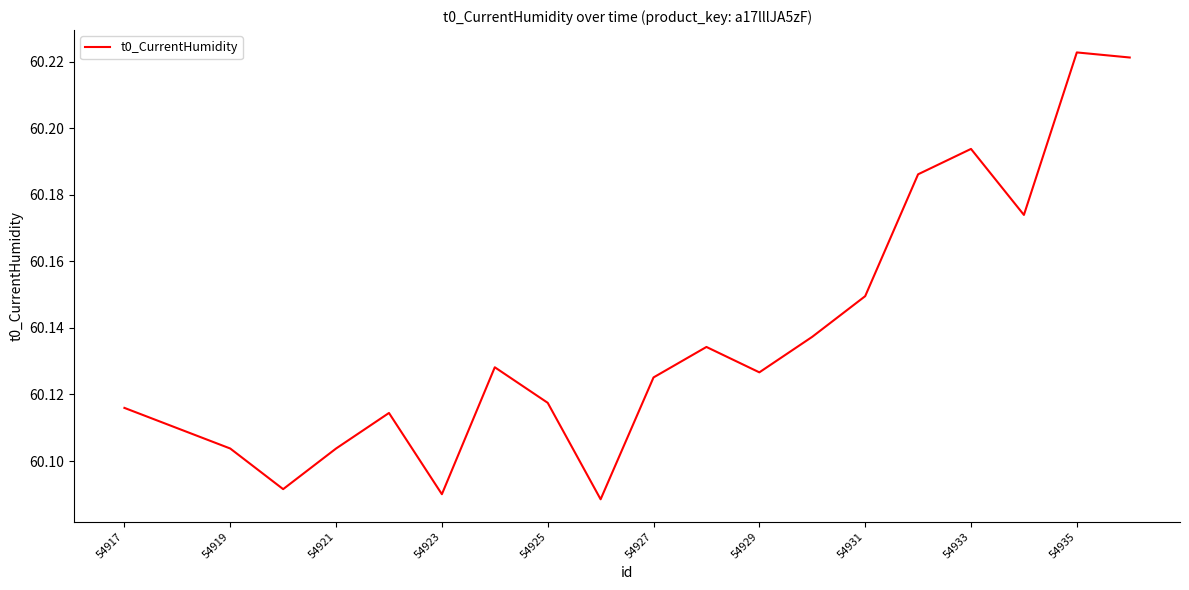

Reading left to right, transcribe all the data shown in this chart.

60.1	60.1	60.1	60.1	60.1	60.1	60.1	60.1	60.1	60.1	60.1	60.1	60.1	60.1	60.1	60.2	60.2	60.2	60.2	60.2